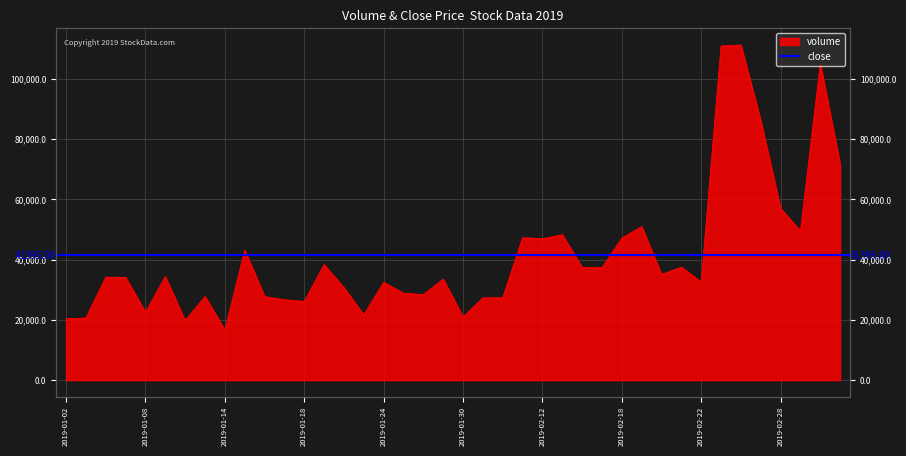

What is the greatest value displayed?

111235.8